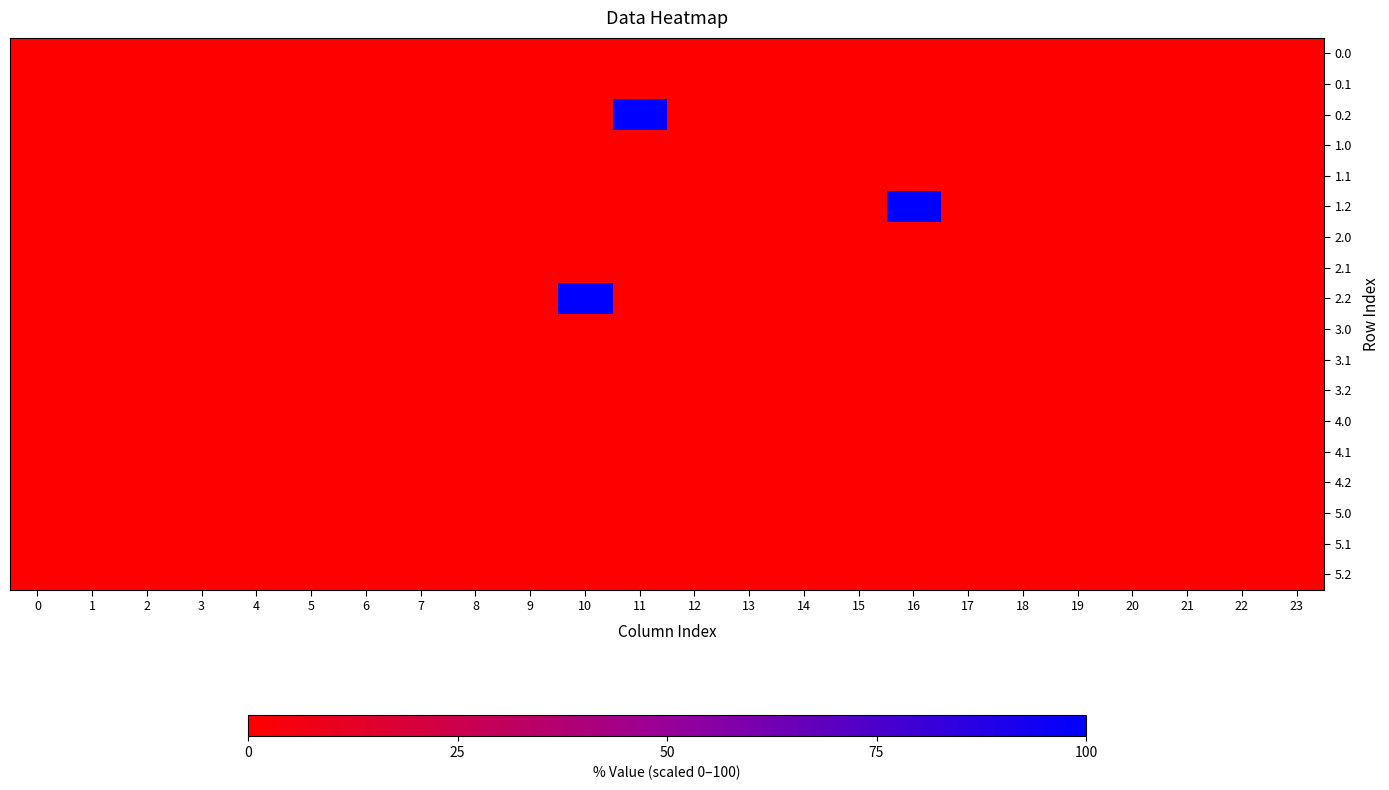

Which has a higher value, 14 or 8?

14